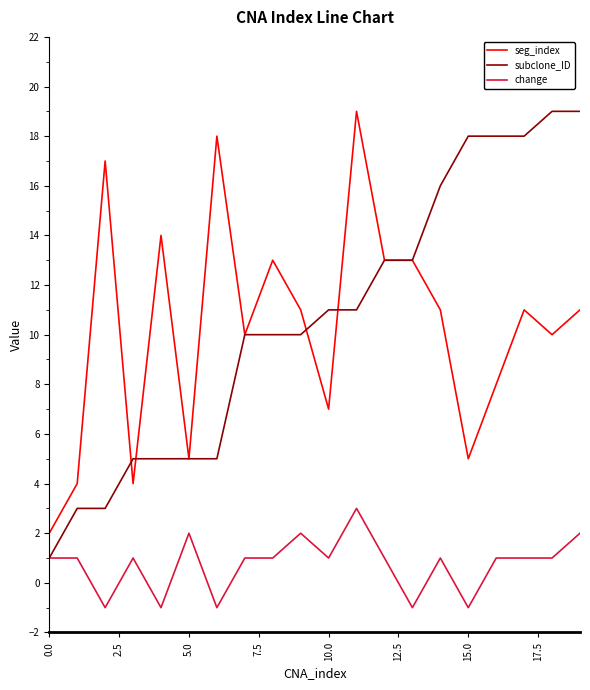

True or false: seg_index and change intersect in this chart.

False